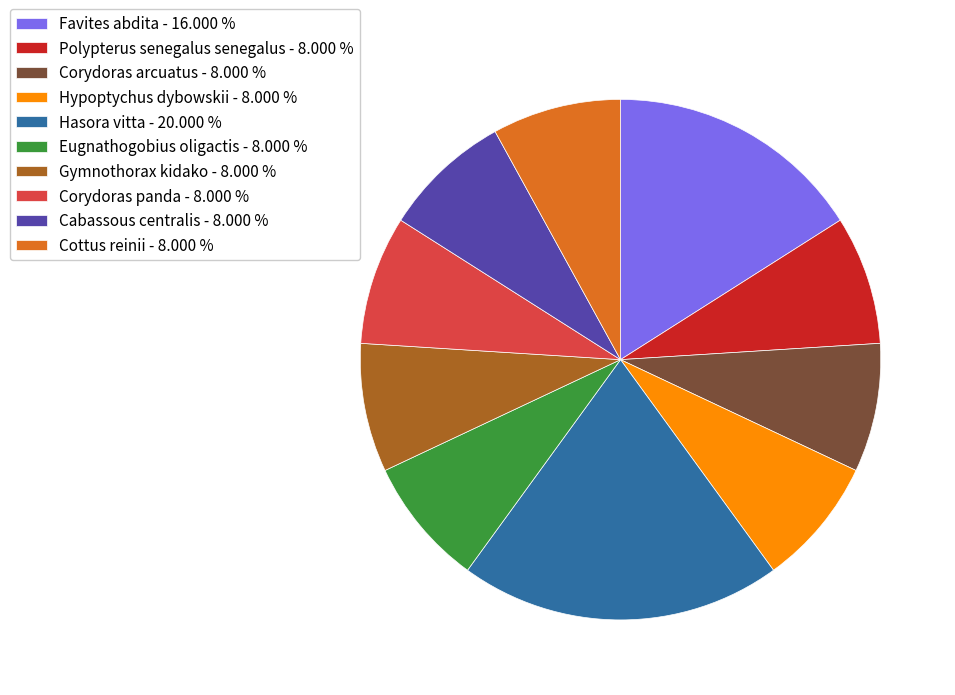

Is there a majority slice in this chart?

No